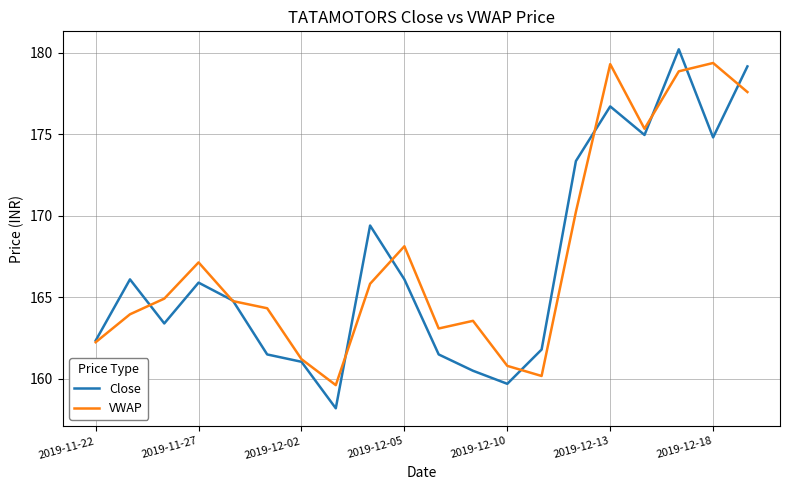

What is the highest value of the Close series?

180.2